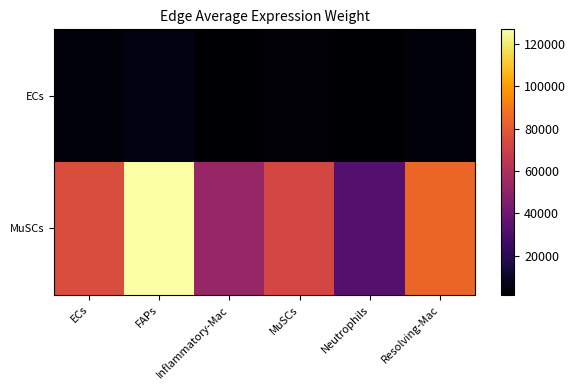

List the series in order of their overall mean, highest first.

MuSCs, ECs